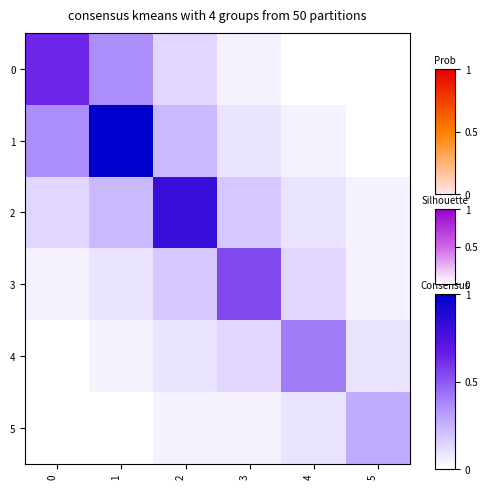

What is the difference between the highest and lowest values at 5?

0.3